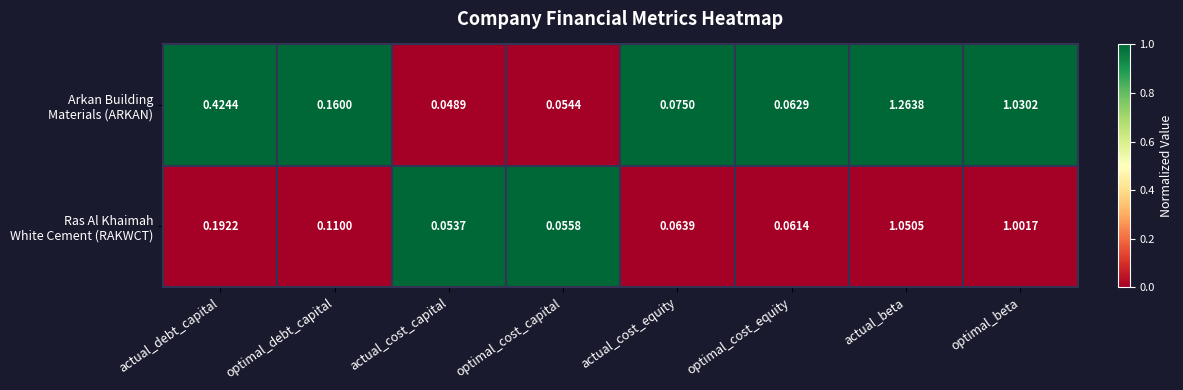

Which label corresponds to the largest value in the chart?

actual_beta